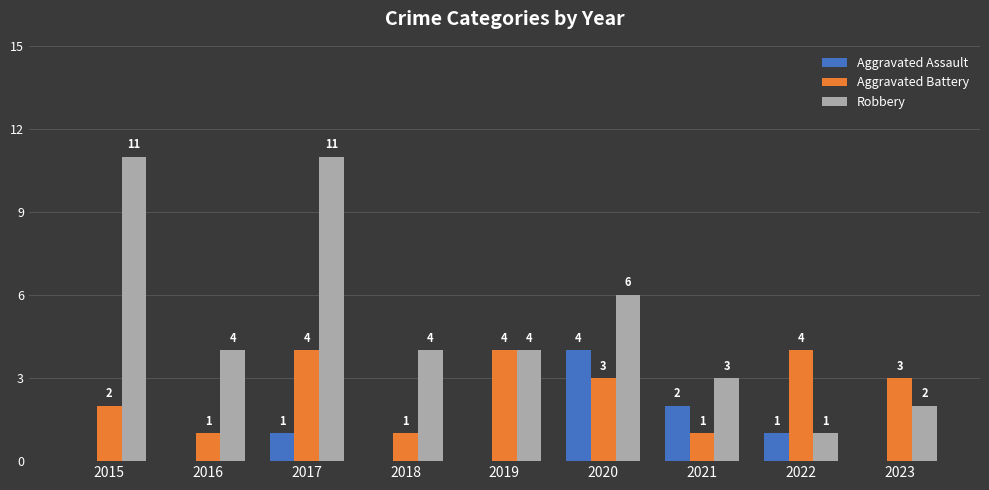

Is it true that Robbery equals 6 at 2016?

False